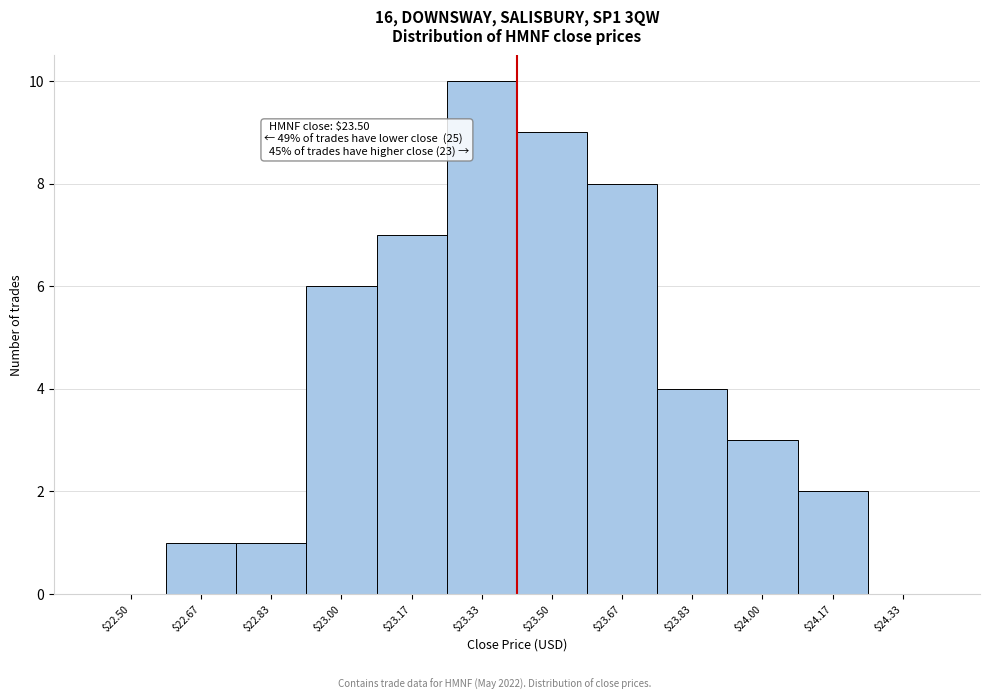

What is the sum of all values?

51